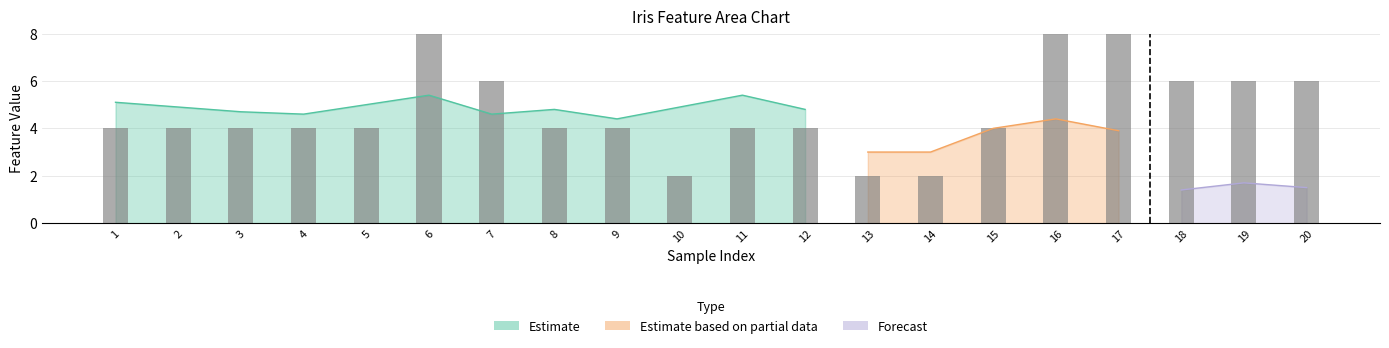

List the labels in order of value, largest first.

6, 16, 17, 7, 18, 19, 20, 1, 2, 3, 4, 5, 8, 9, 11, 12, 15, 10, 13, 14